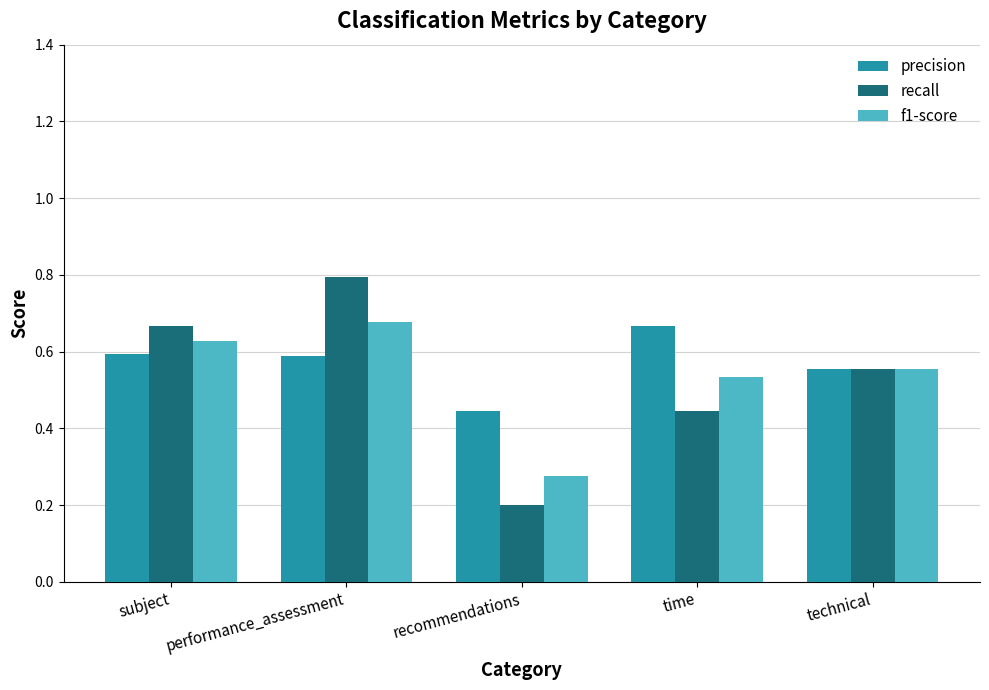

What is the total value across all series at performance_assessment?

2.1